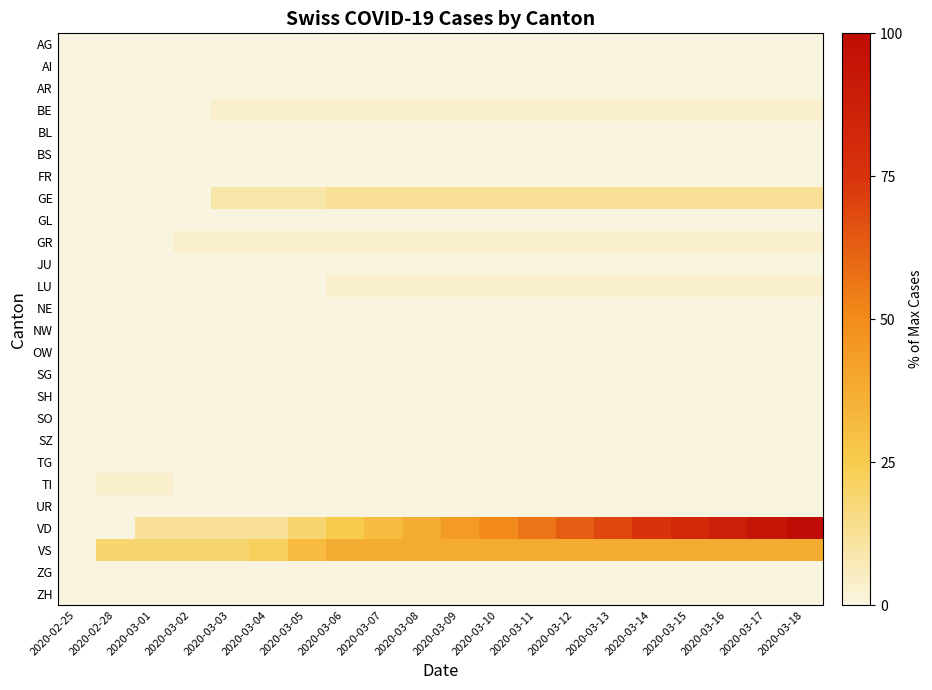

List the series in order of their peak value, lowest first.

AG, AI, AR, BL, BS, FR, GL, JU, NE, NW, OW, SG, SH, SO, SZ, TG, UR, ZG, ZH, BE, GR, LU, TI, GE, VS, VD